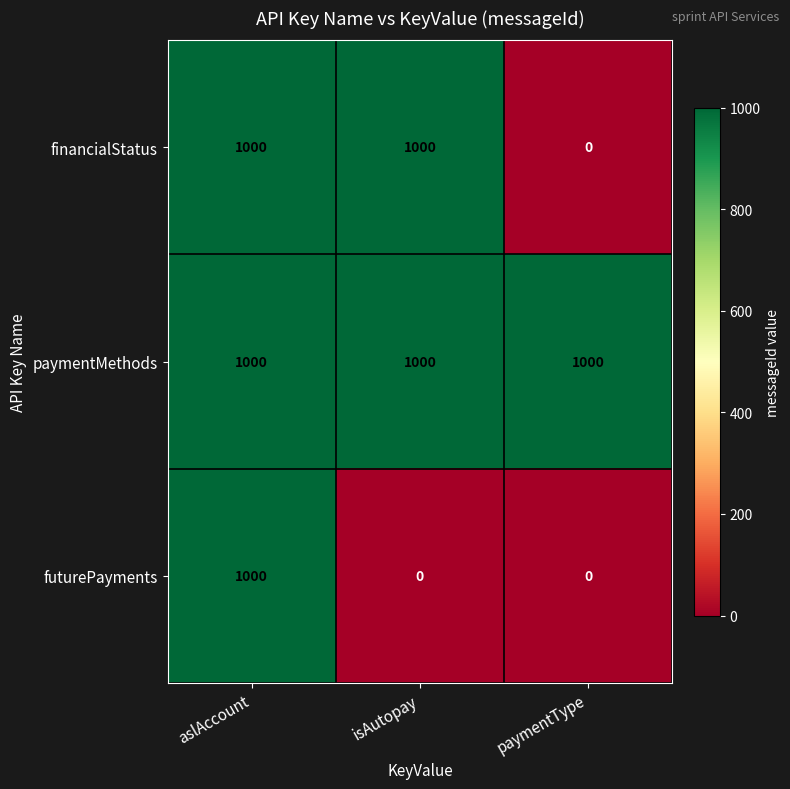

At how many categories does at least one series exceed 489?

3